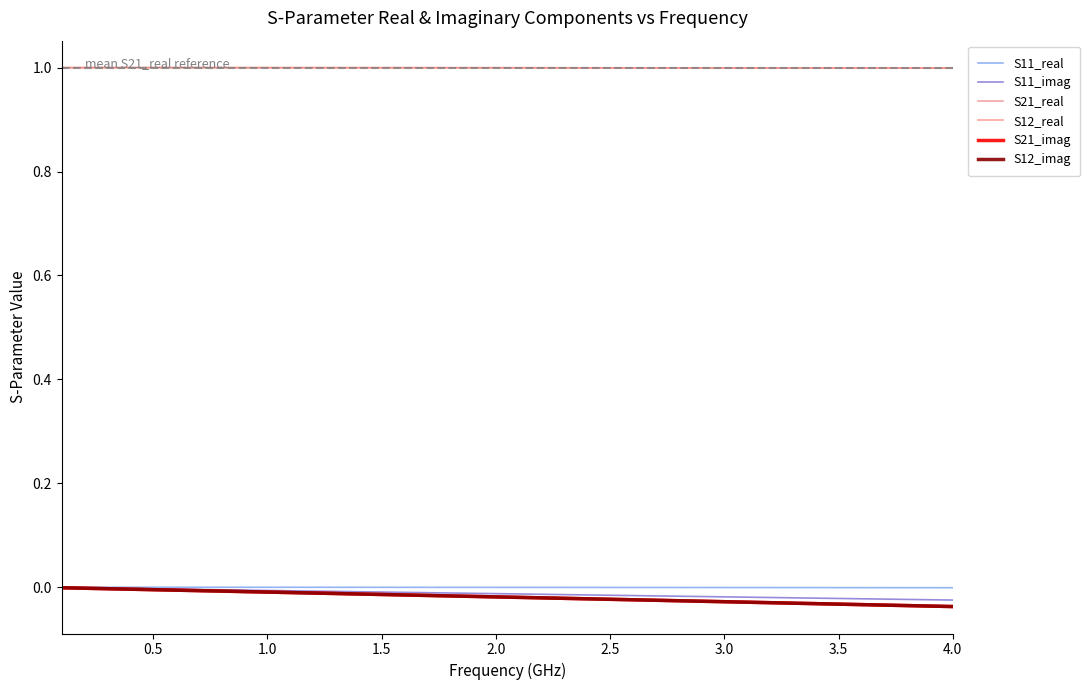

Which series has the largest range (max minus min)?

S21_imag